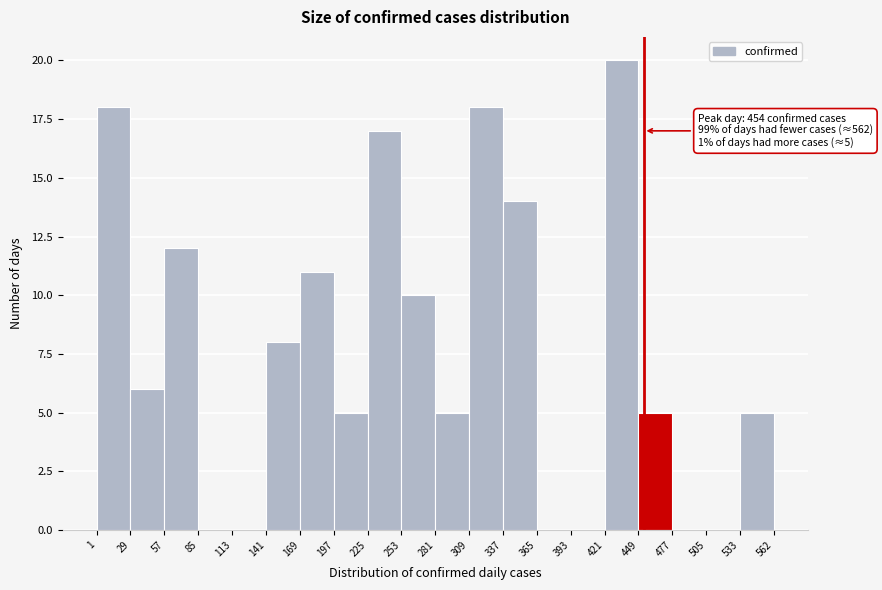

Over which range of the x-axis is the bar tallest?

421 to 449